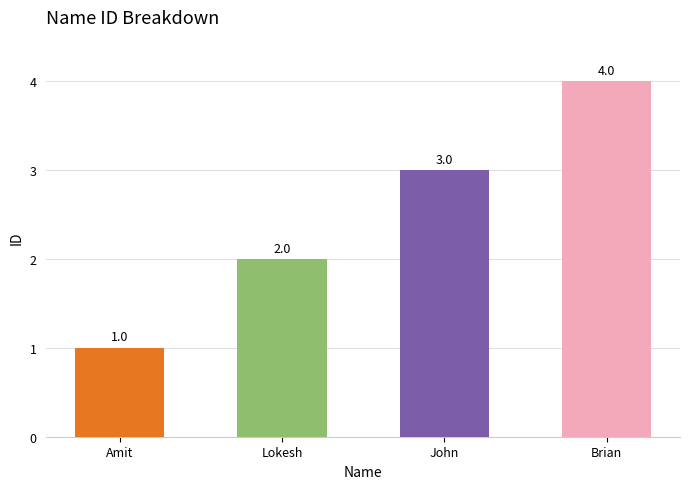

What is the label of the 3rd bar from the left?

John